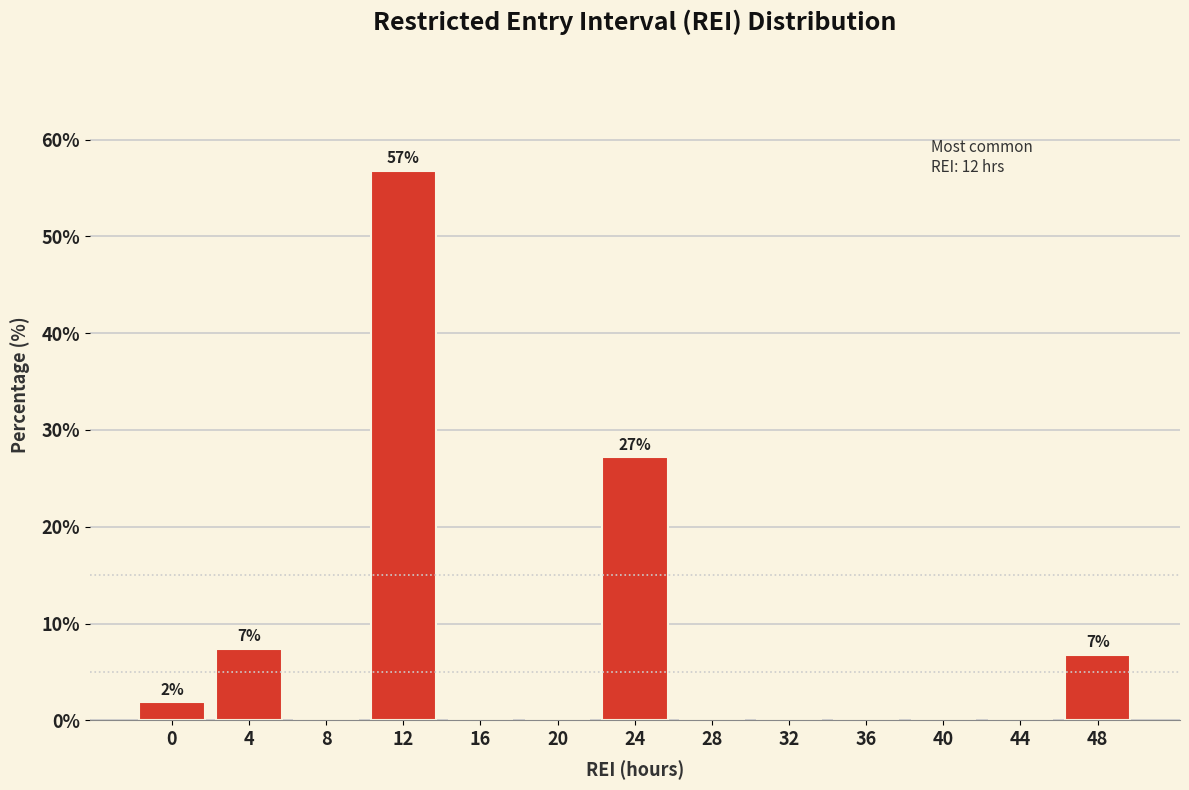

Reading left to right, what are all the values shown in this chart?

0=1.9	4=7.4	8=0.0	12=56.8	16=0.0	20=0.0	24=27.2	28=0.0	32=0.0	36=0.0	40=0.0	44=0.0	48=6.8